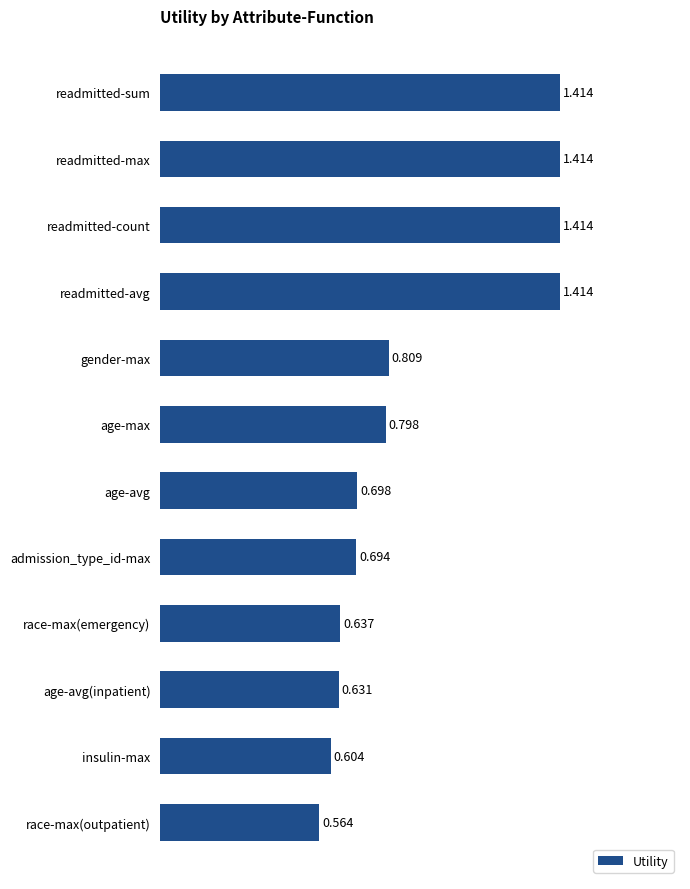

What is the label of the 6th bar from the top?

age-max